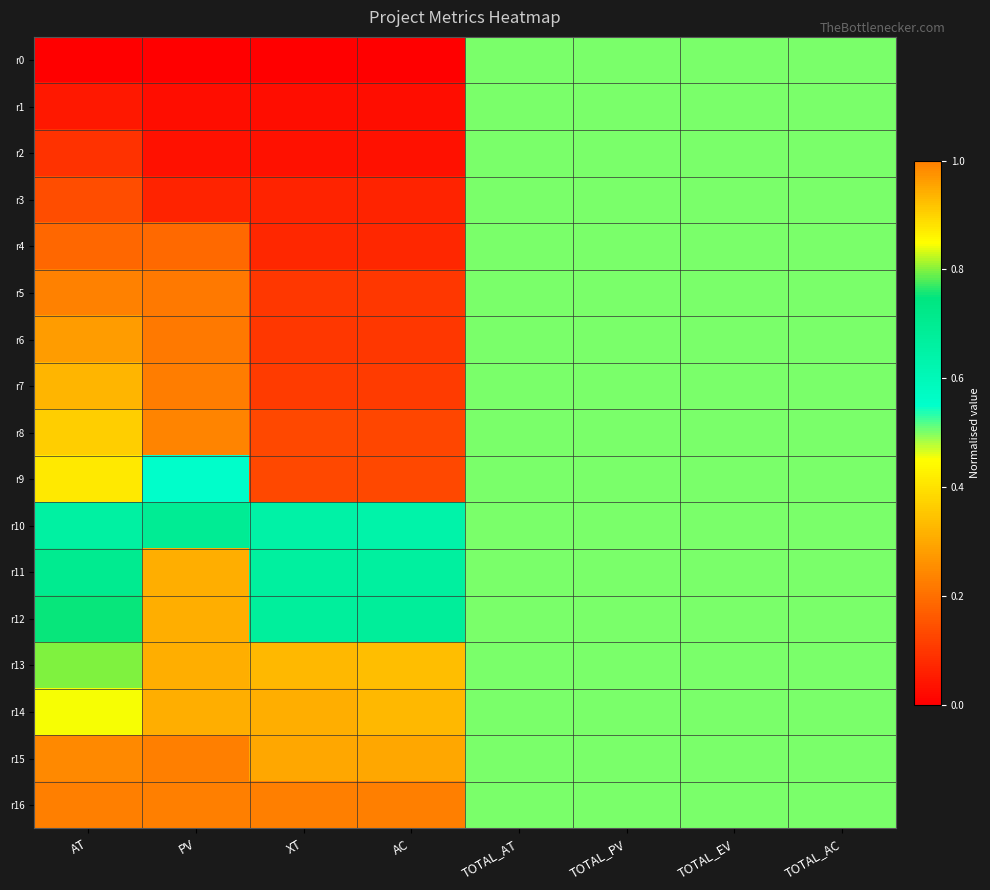

Between TOTAL_AC and TOTAL_AT, which is larger?

TOTAL_AC